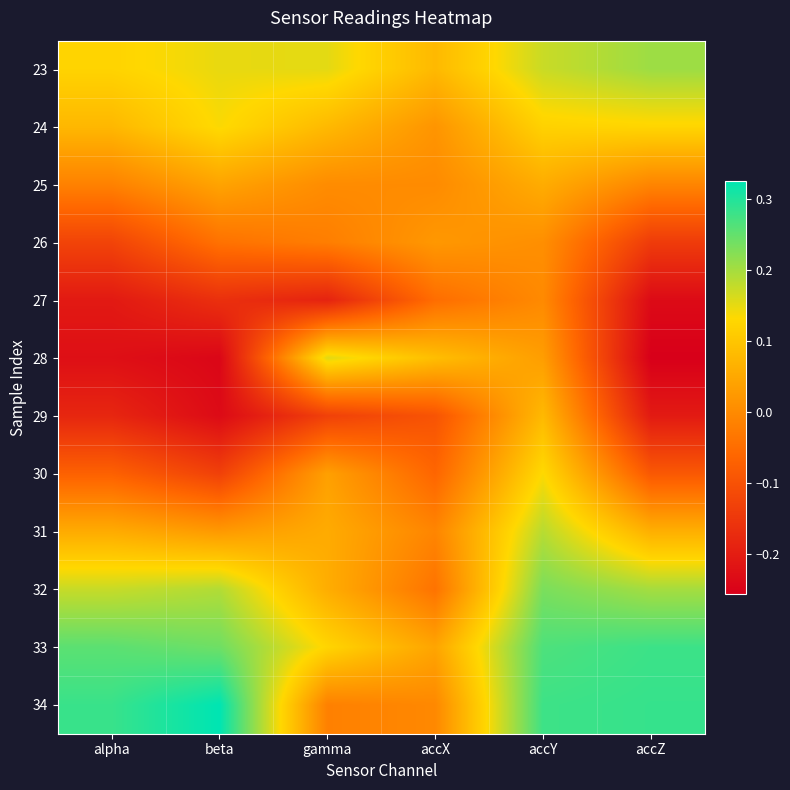

At which category is the sum across all series the highest?

accY